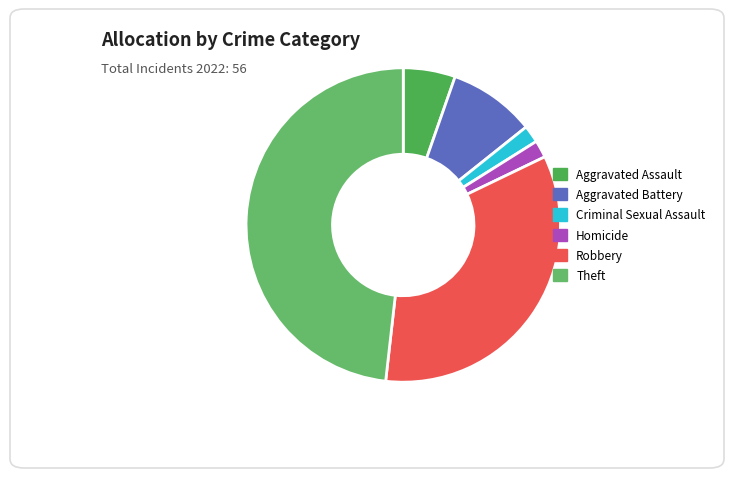

Count the number of slices in the pie.

6